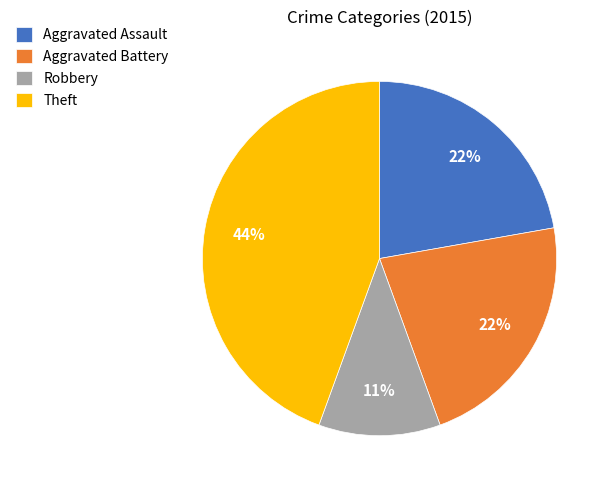

To the nearest percent, what is the average slice percentage?

25%